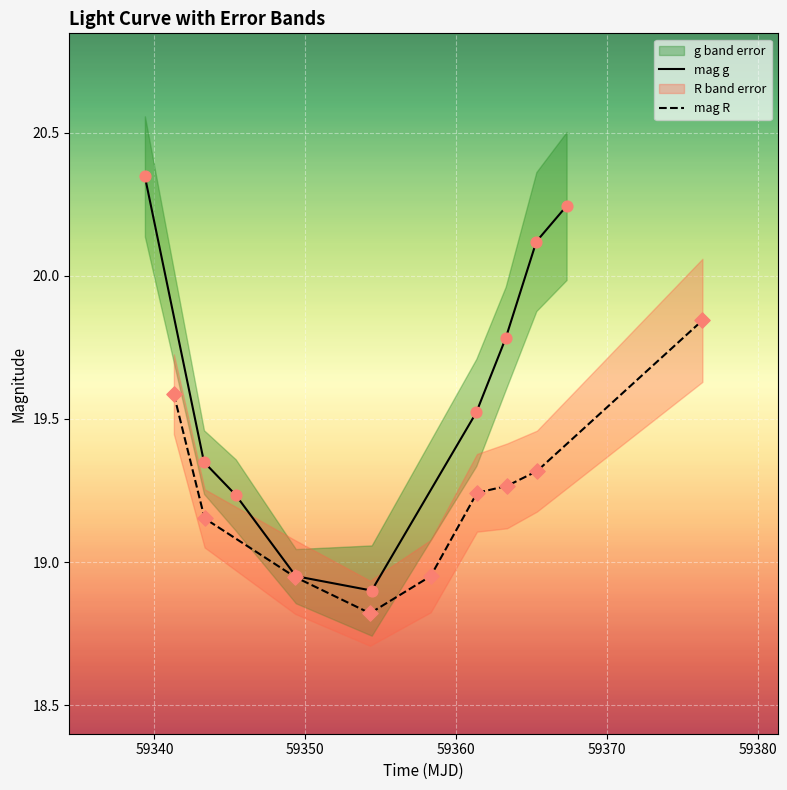

Which series has the largest total across all categories?

mag_g